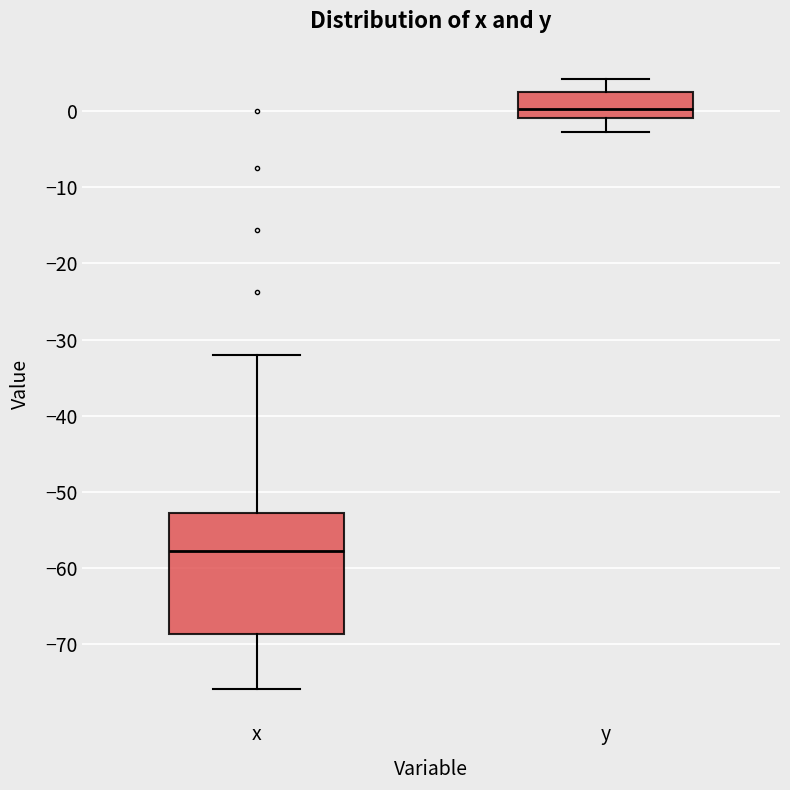

Comparing the boxes themselves (not the whiskers), which one is the tallest?

x